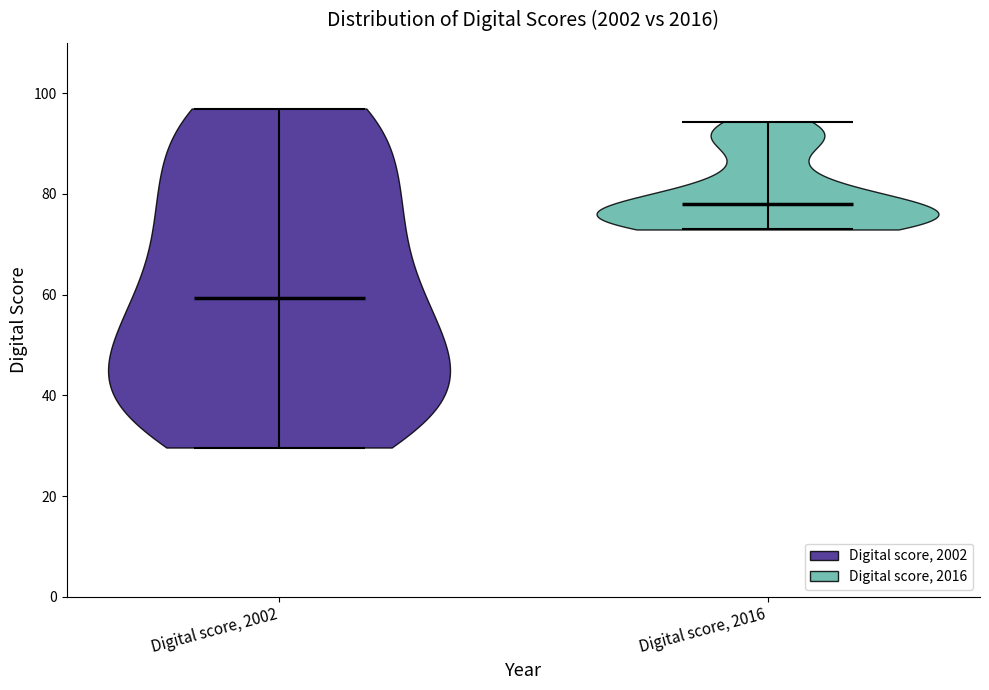

Which violin has the lowest median line?

Digital score, 2002